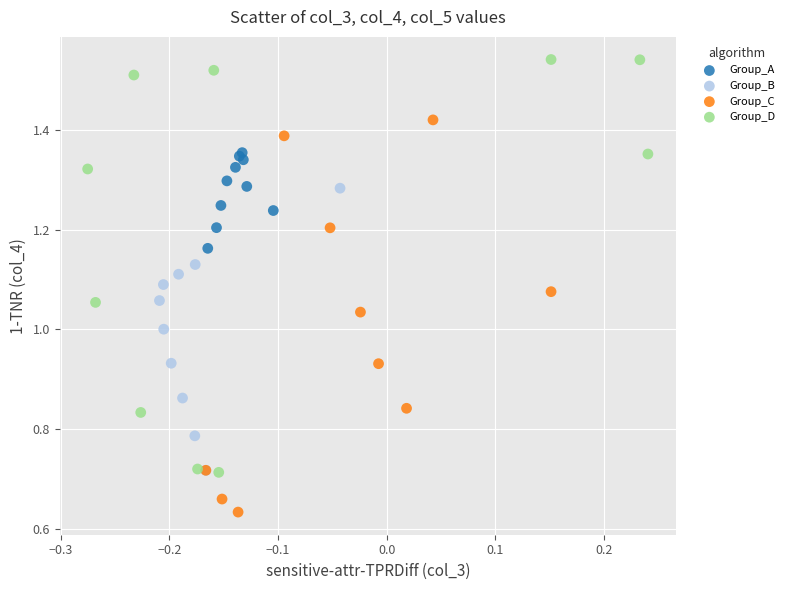

Which series reaches the minimum Y coordinate?

Group_C